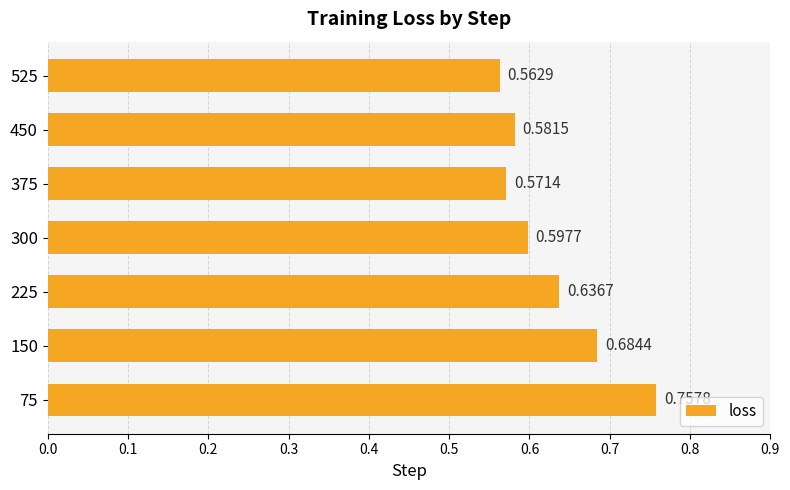

Which category has the lowest value across all series?

525